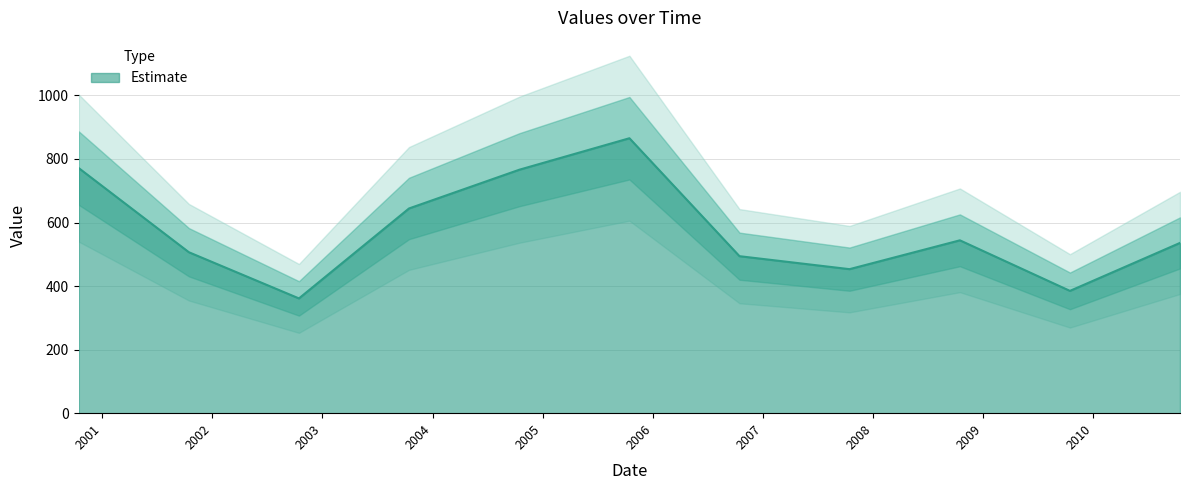

What is the maximum value shown in the chart?

865.3